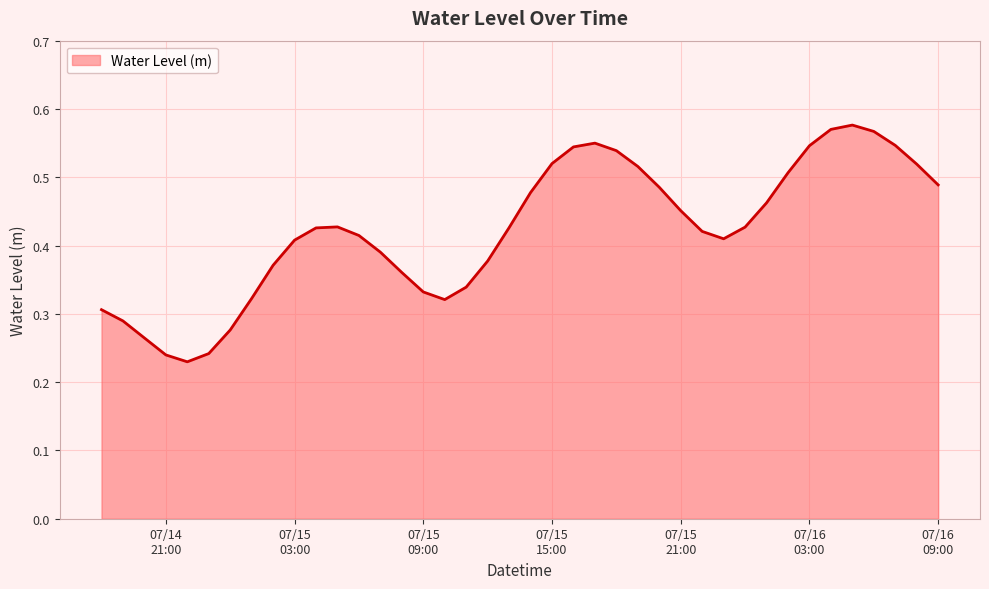

Where is the first local maximum?

2025-07-15 05:00:00